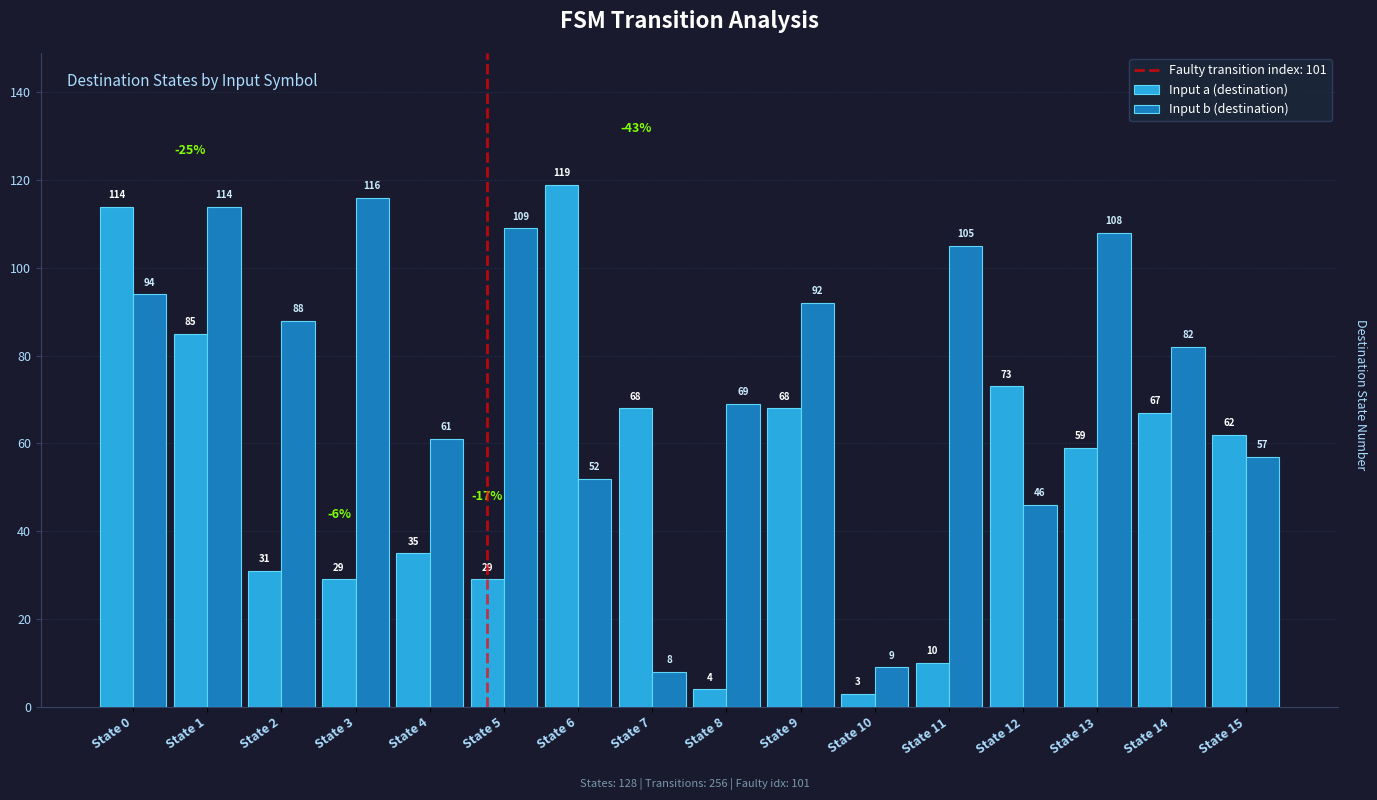

Reading left to right, list all the values displayed in this chart.

Input a (destination): State 0=114	State 1=85	State 2=31	State 3=29	State 4=35	State 5=29	State 6=119	State 7=68	State 8=4	State 9=68	State 10=3	State 11=10	State 12=73	State 13=59	State 14=67	State 15=62
Input b (destination): State 0=94	State 1=114	State 2=88	State 3=116	State 4=61	State 5=109	State 6=52	State 7=8	State 8=69	State 9=92	State 10=9	State 11=105	State 12=46	State 13=108	State 14=82	State 15=57